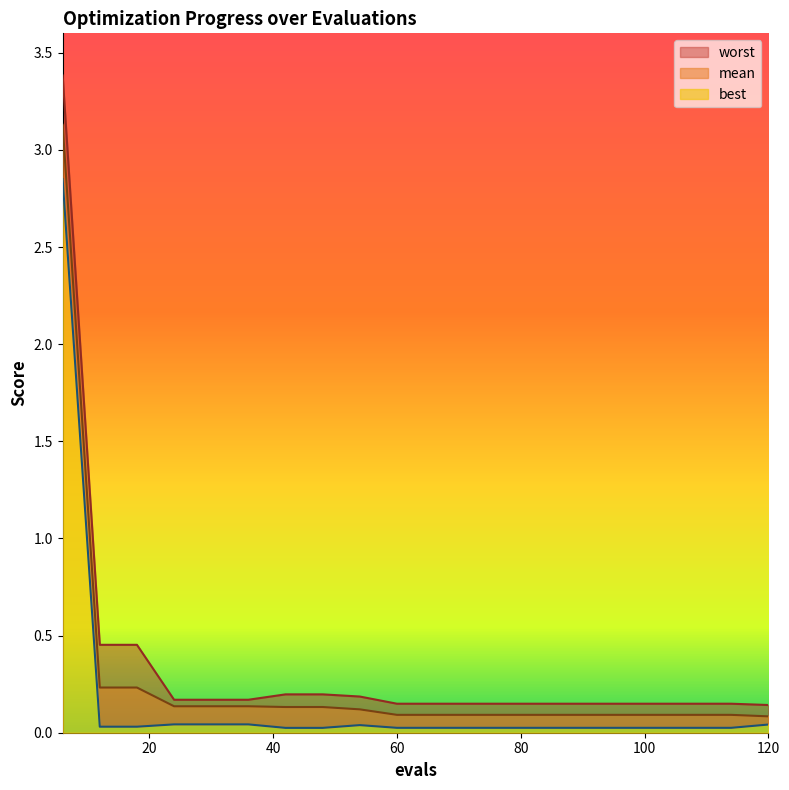

Is the value of mean at 84 greater than the value of best at 96?

Yes